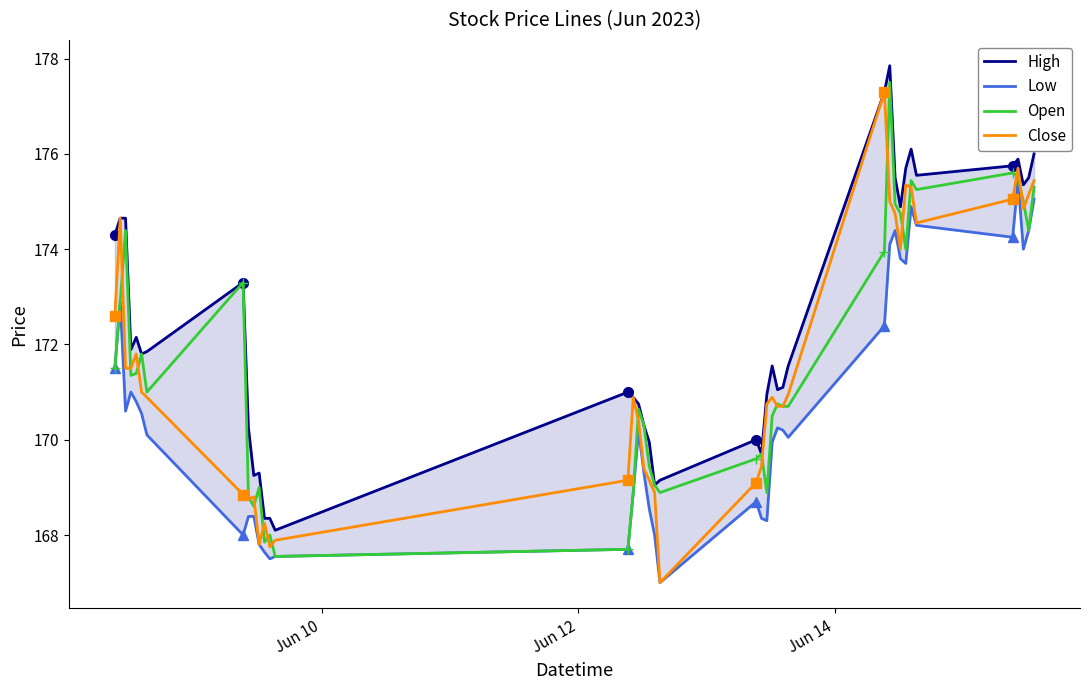

What is the minimum value for Open?

167.6